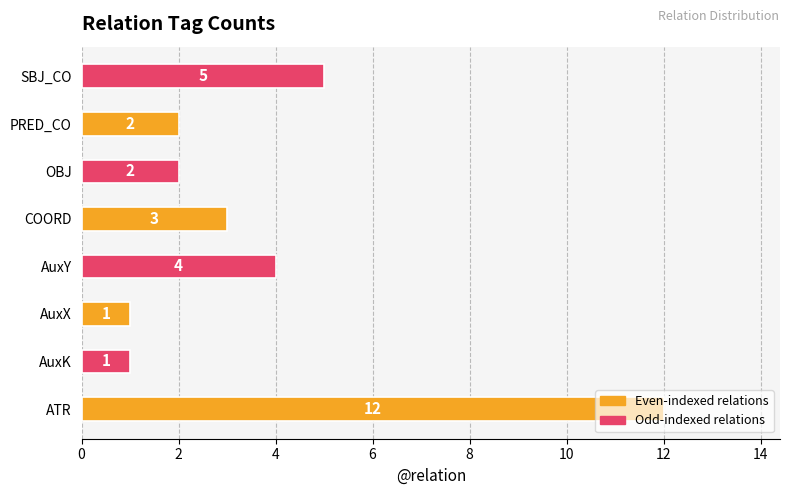

How many categories are shown in the chart?

8